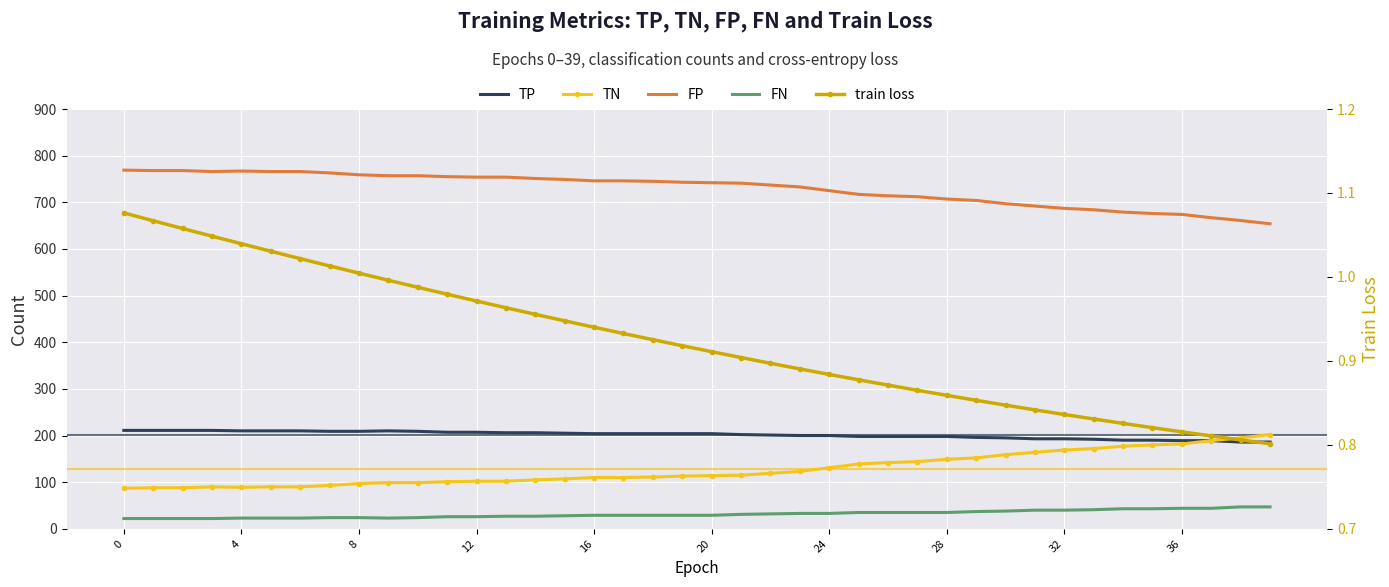

True or false: FN and TP intersect in this chart.

False